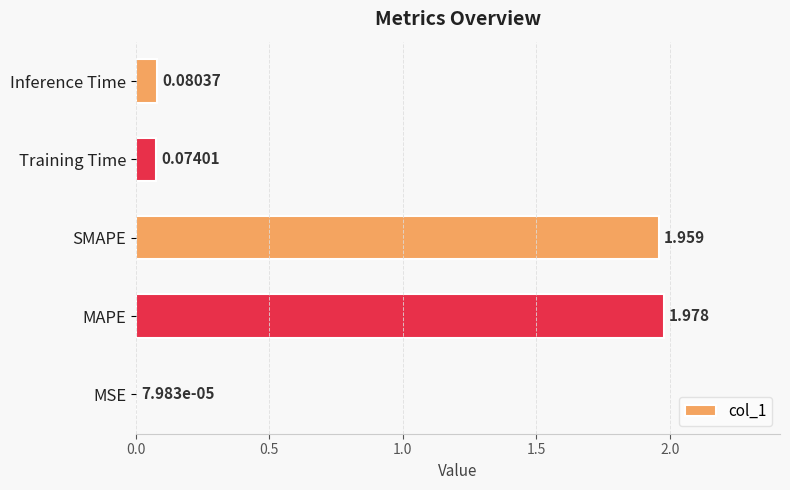

At which label is the value closest to 0?

MSE